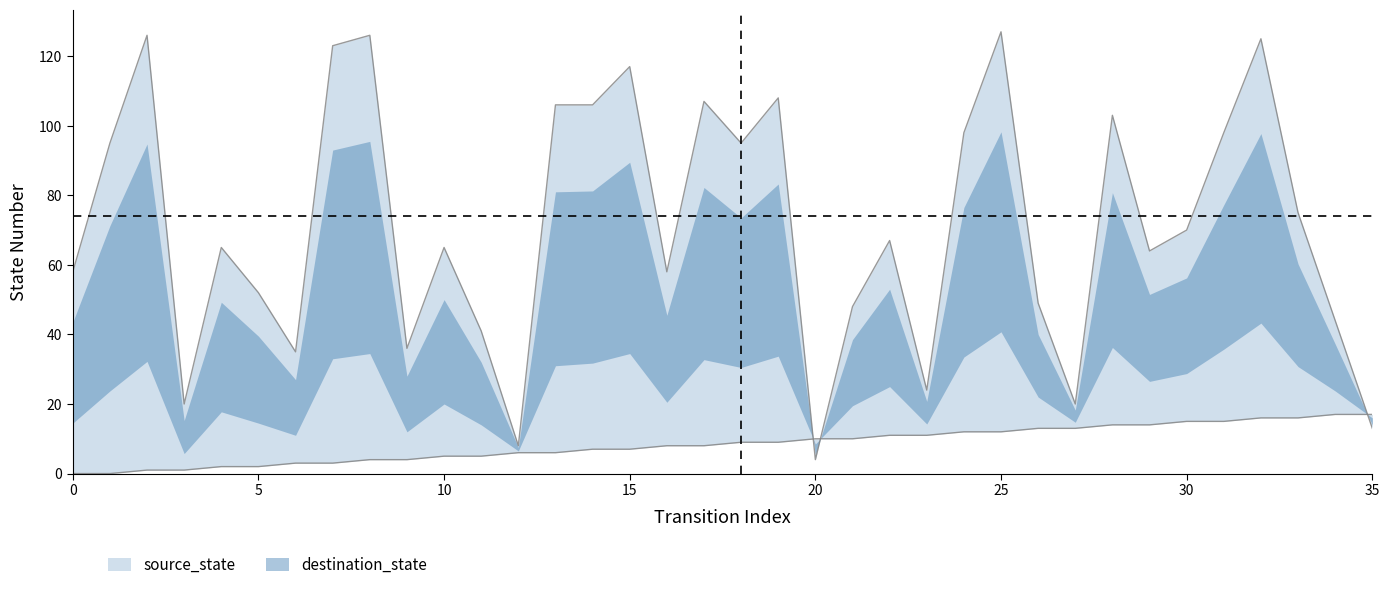

What is the maximum value shown in the chart?

127